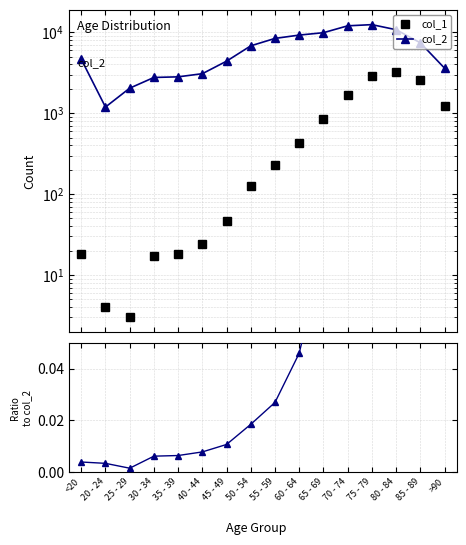

Which series has the largest range (max minus min)?

col_2